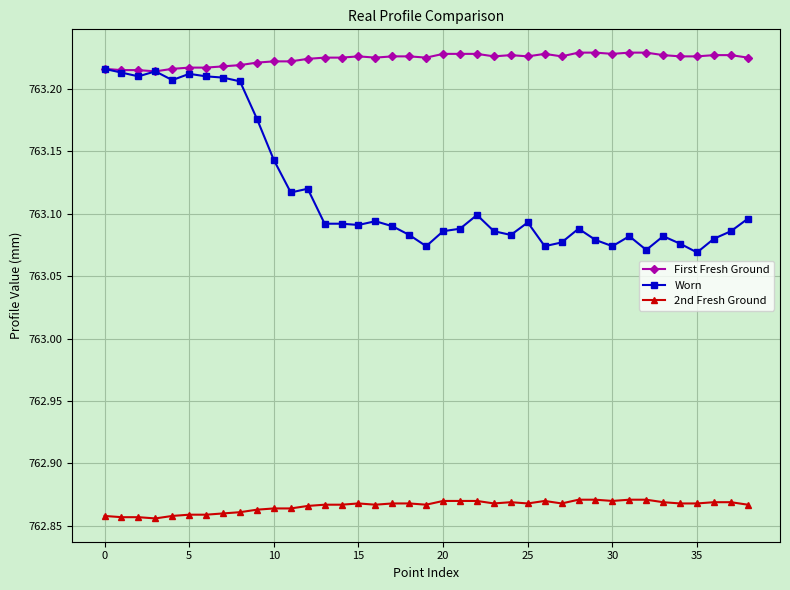

At how many categories does at least one series exceed 763?

39